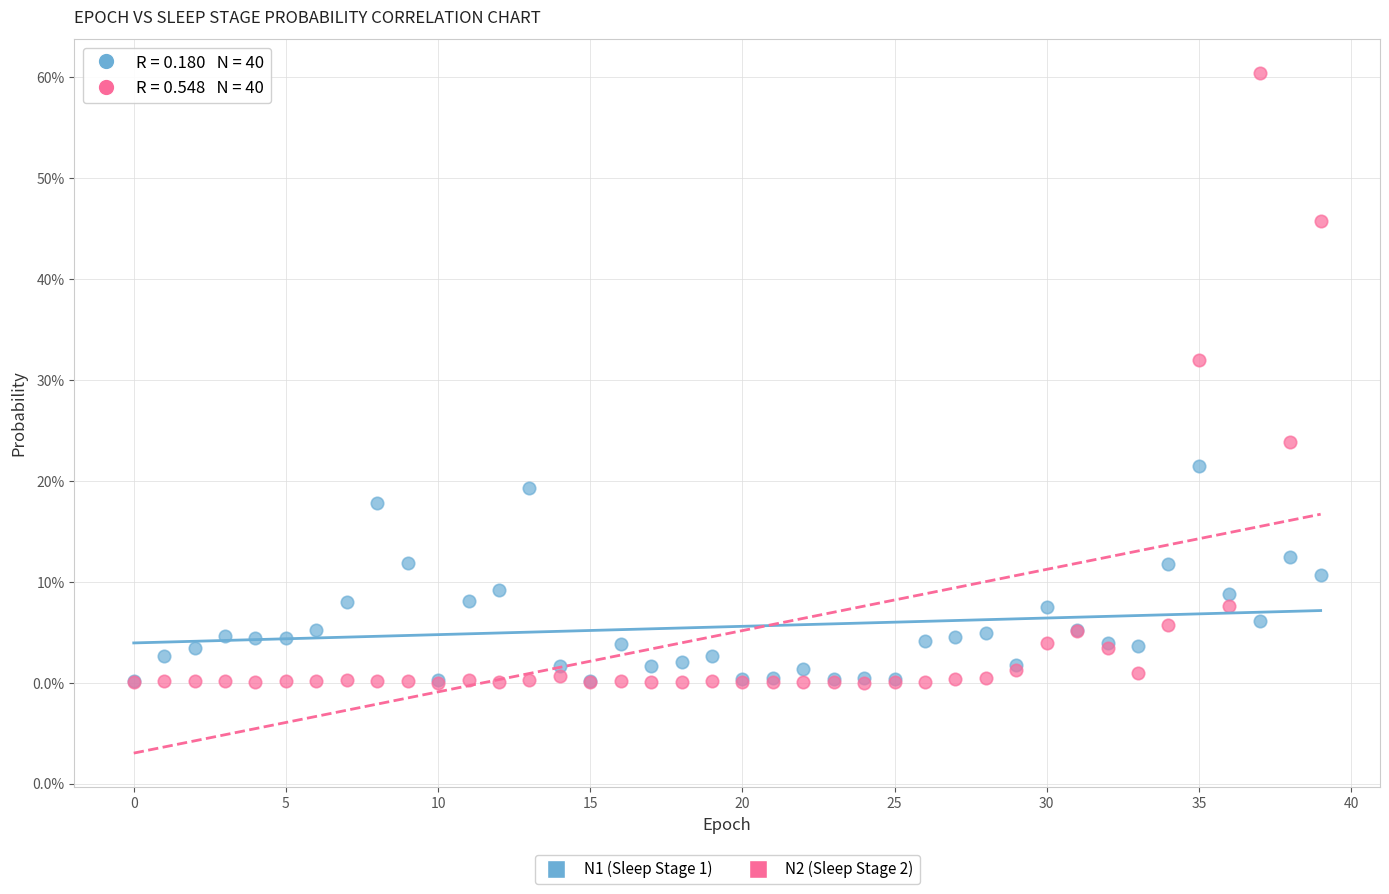

Which series reaches the maximum Y coordinate?

N2 (Sleep Stage 2)